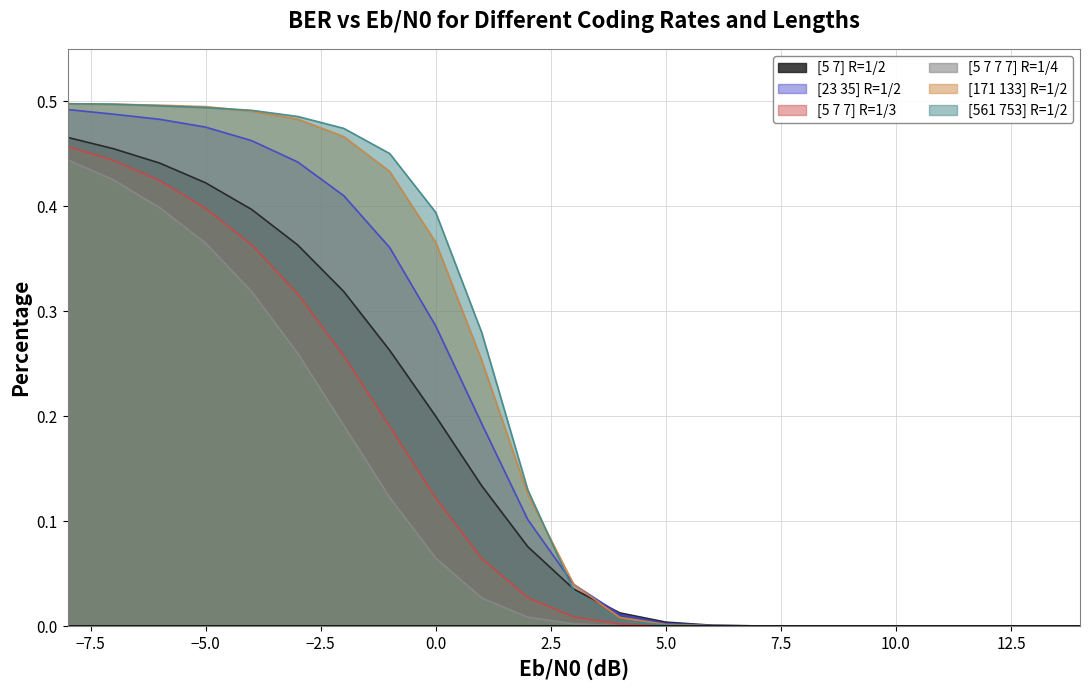

Is it true that [561 753] R=1/2 equals 0.0 at 6?

True